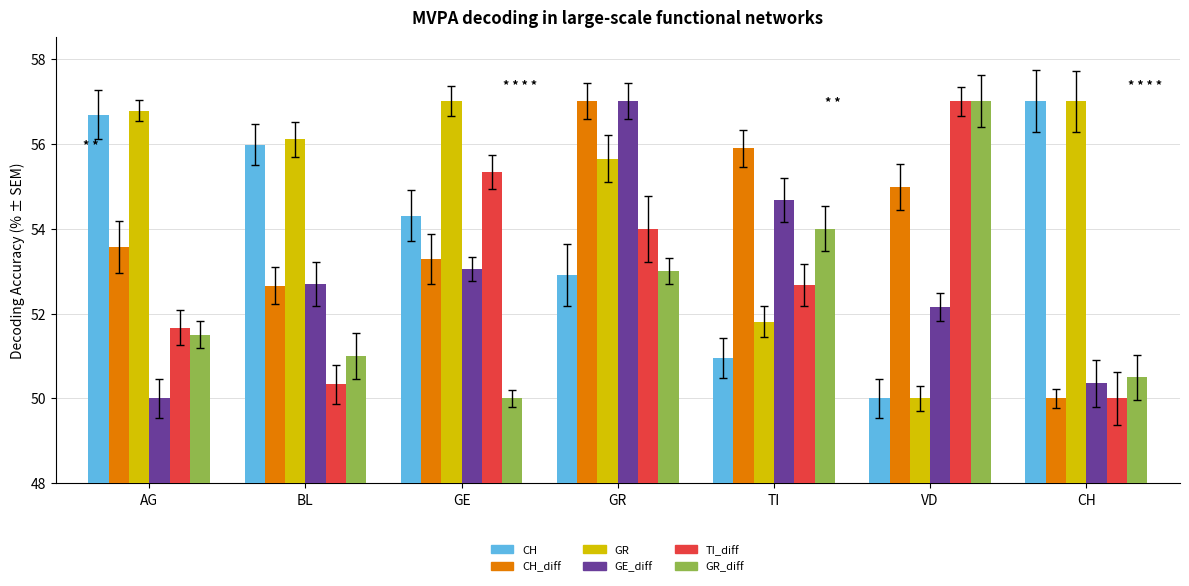

List the labels in order of GE_diff value, largest first.

GR, TI, GE, BL, VD, CH, AG